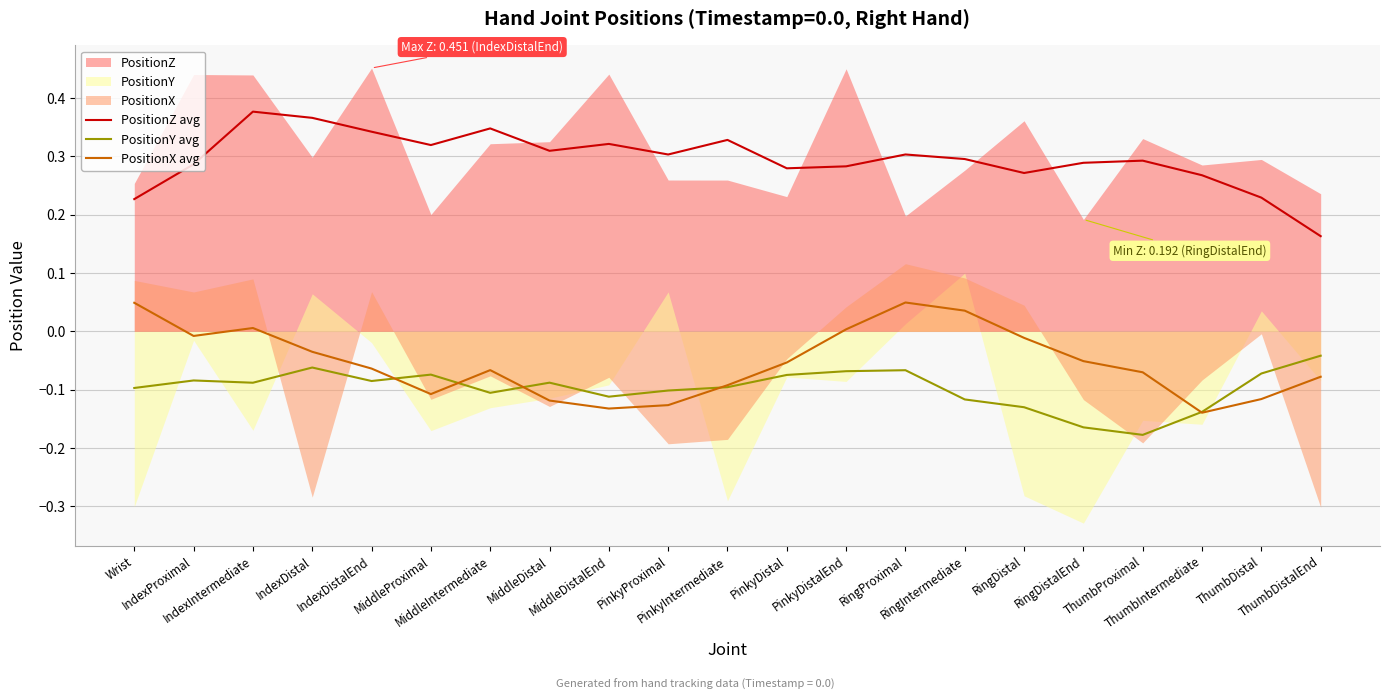

At which label is PositionY avg closest to 0?

ThumbDistalEnd